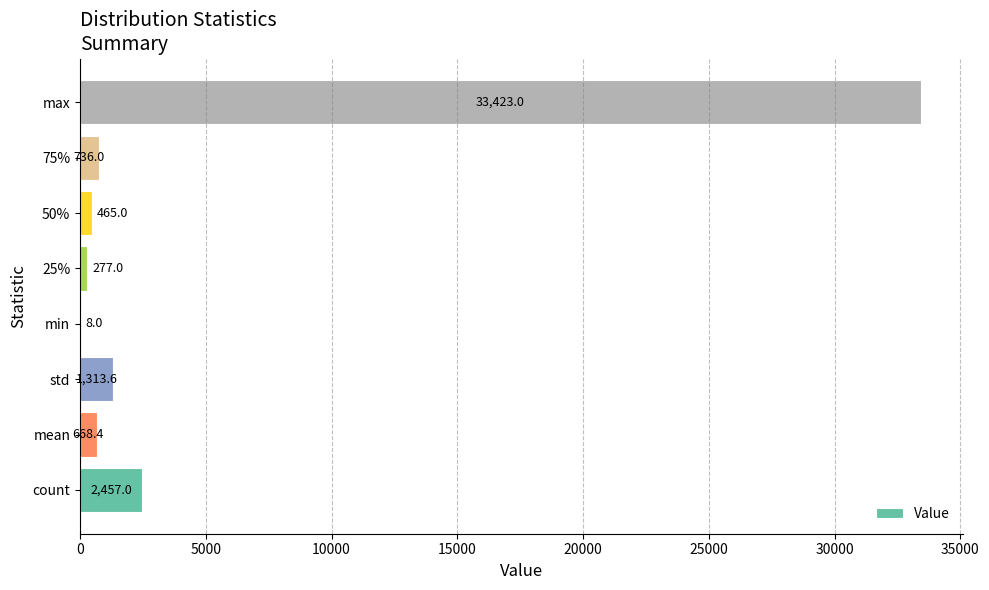

What is the sum of the values at 75% and count?

3193.0